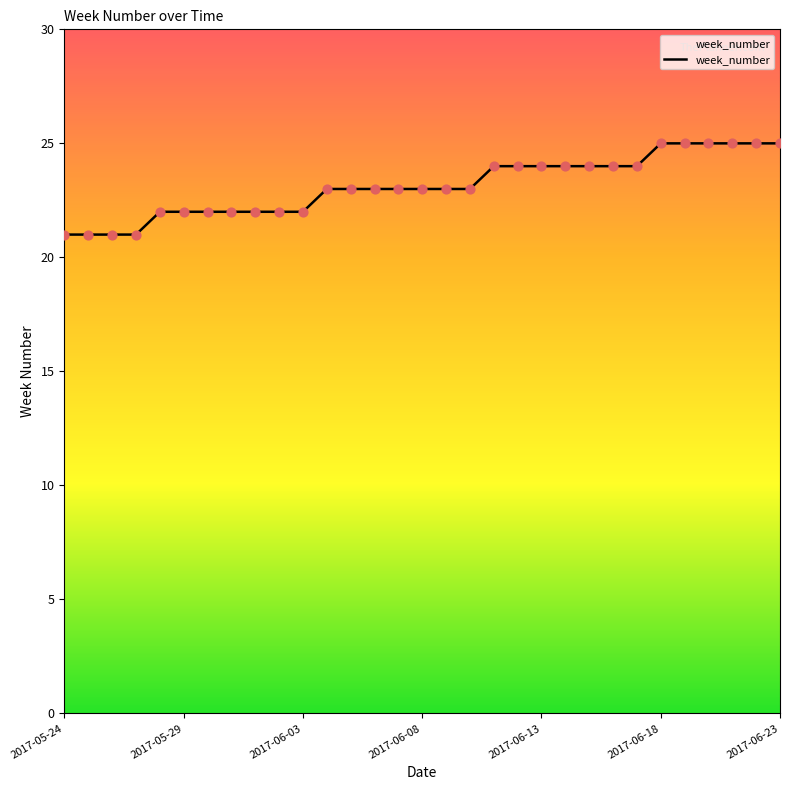

What is the greatest value displayed?

25